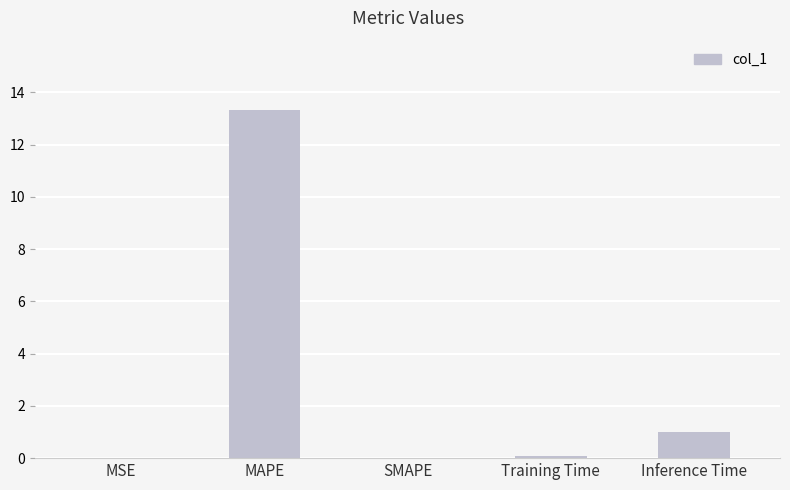

The chart shows a value of -4.3 at SMAPE. True or false?

False